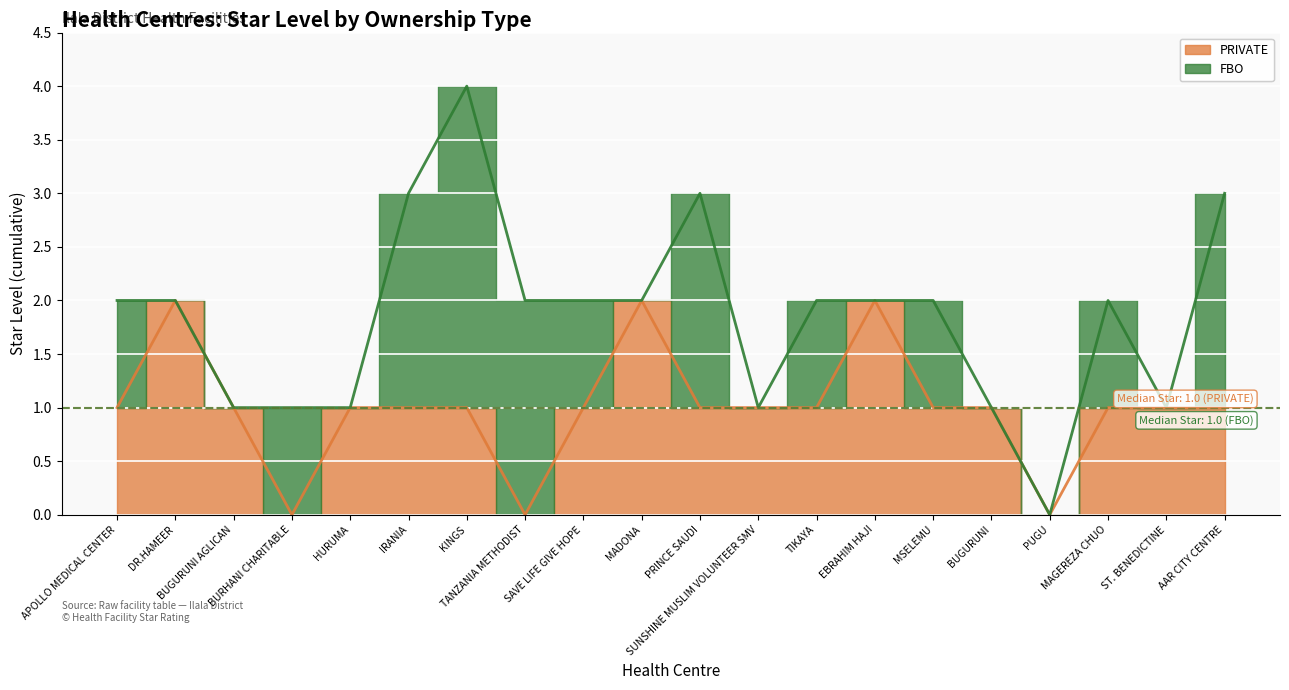

Where does the data first go above 1?

DR.HAMEER